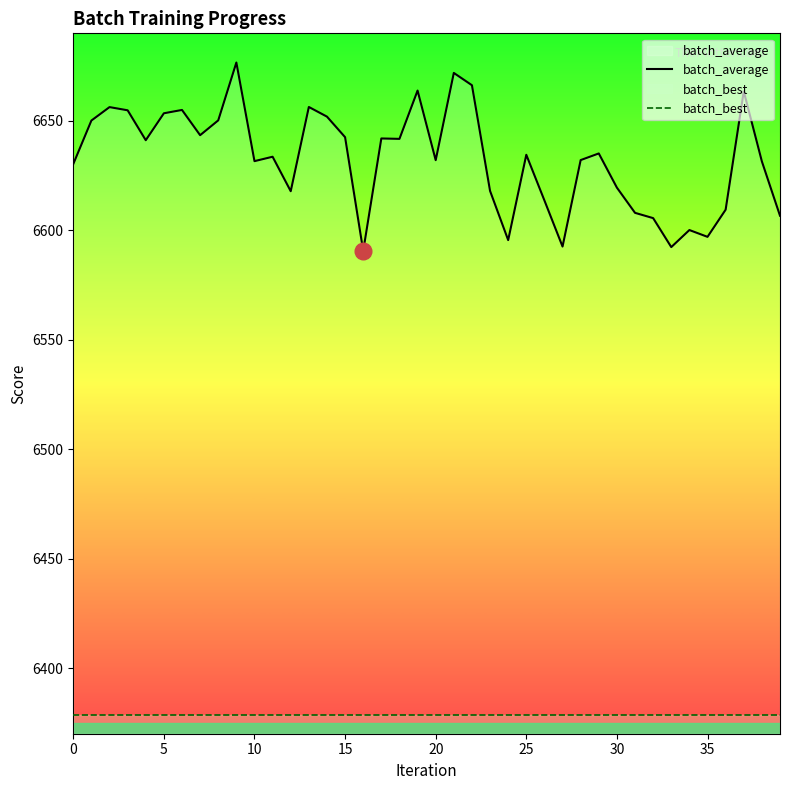

What value does the batch_average series have at 10?

6631.6